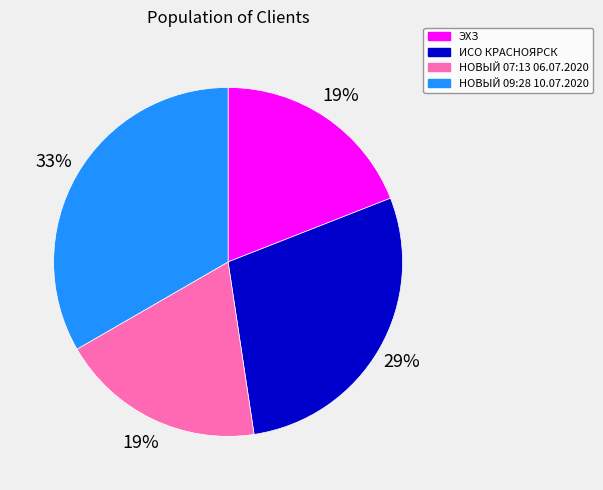

The НОВЫЙ 07:13 06.07.2020 slice represents 19% of the pie. True or false?

True